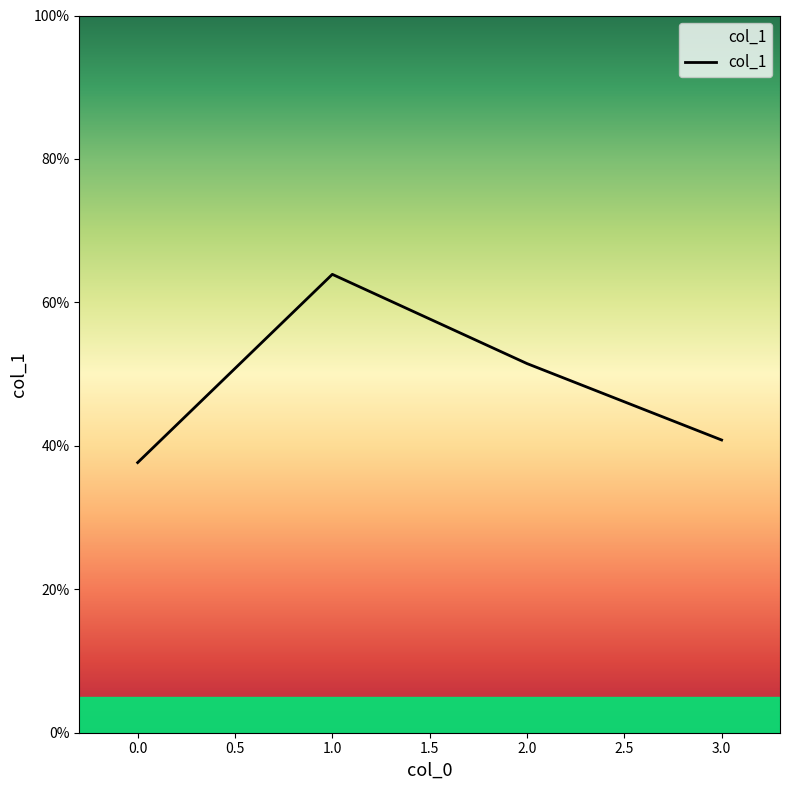

List the labels in order of value, smallest first.

0.0, 3.0, 2.0, 1.0